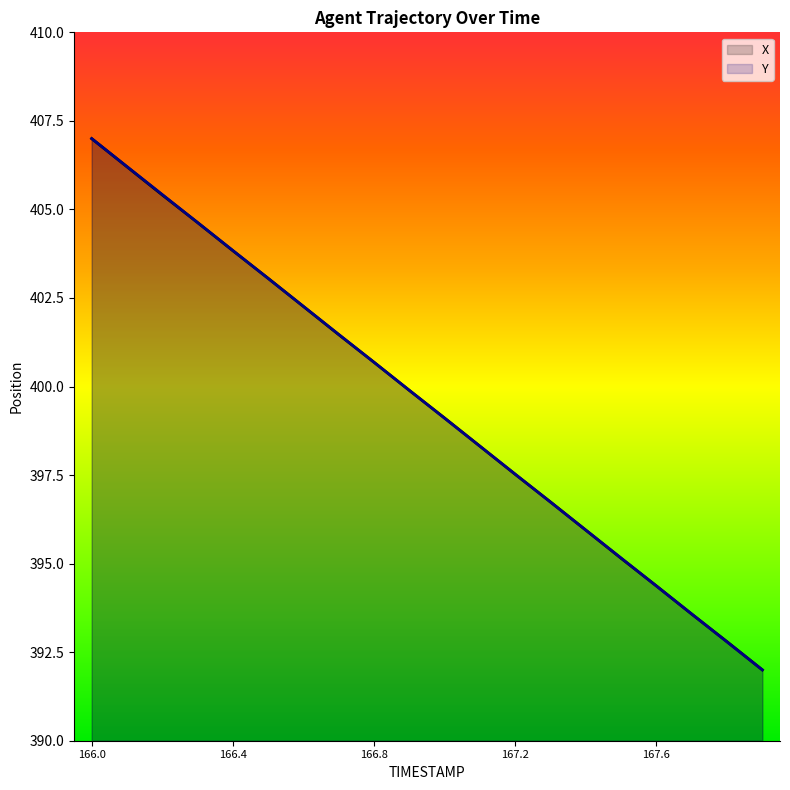

What is the average value of the Y series?

399.5